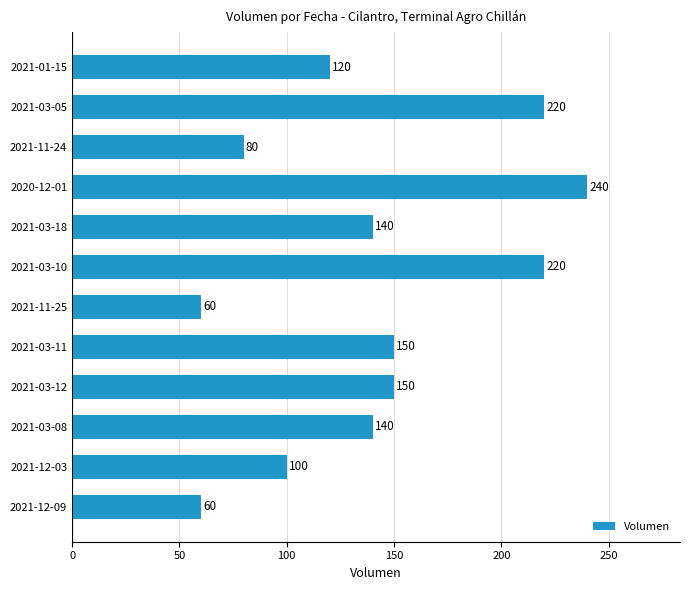

What is the difference between the maximum and second lowest values?

180